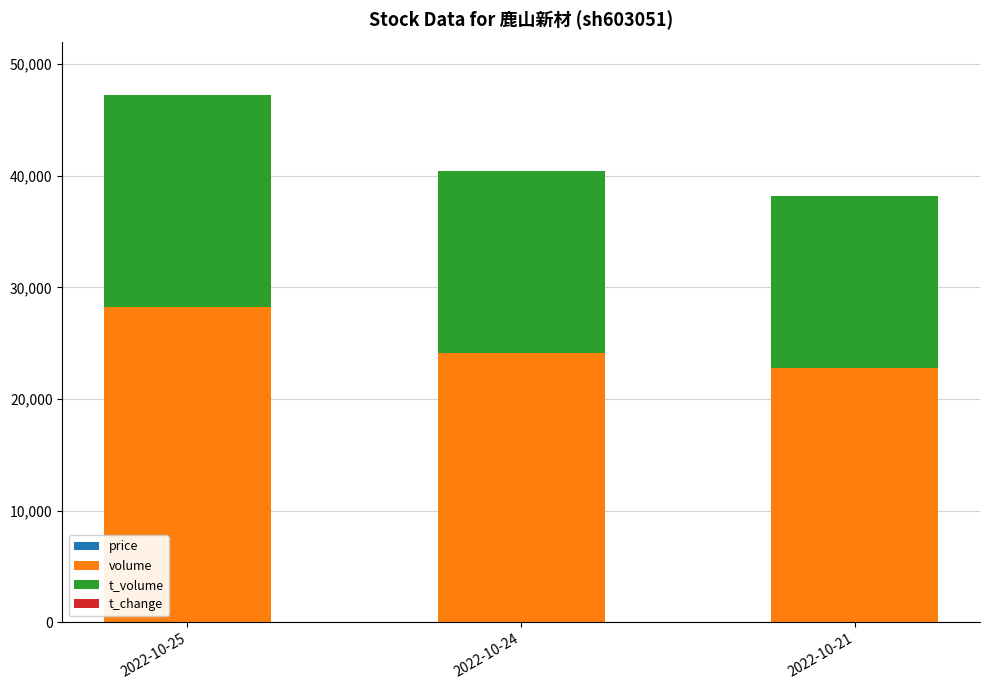

At which category is the sum across all series the highest?

2022-10-25